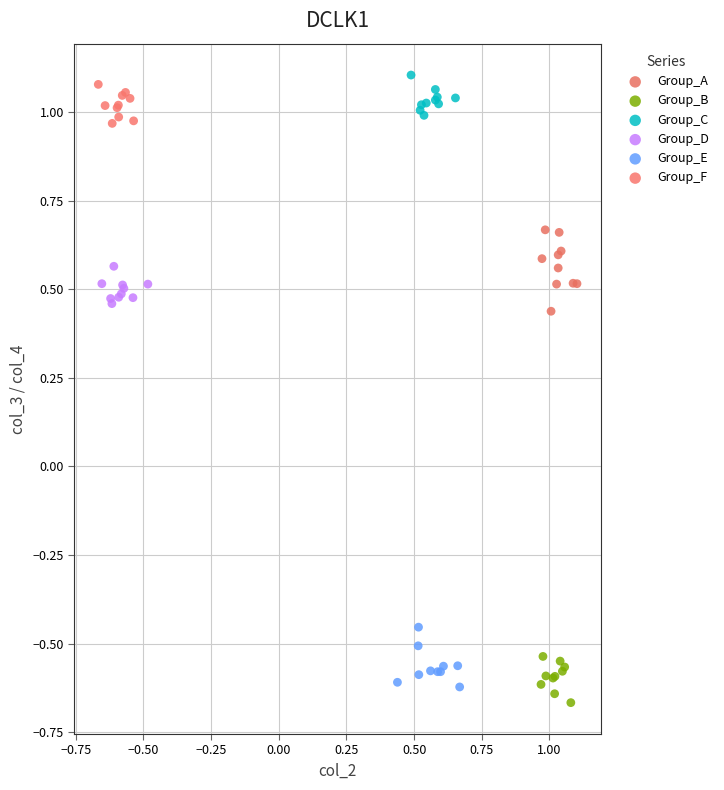

What are all the series names shown in the legend?

Group_A, Group_B, Group_C, Group_D, Group_E, Group_F